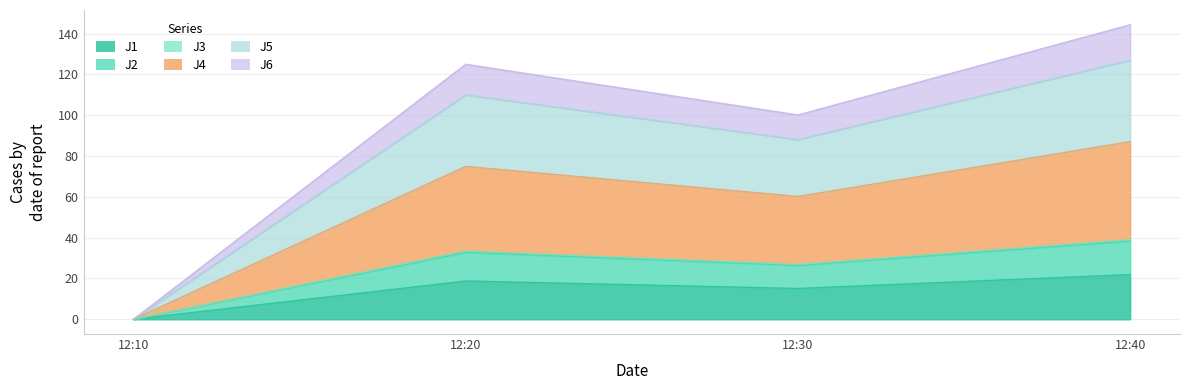

What is the difference between the highest and lowest values at 12:40?

122.4